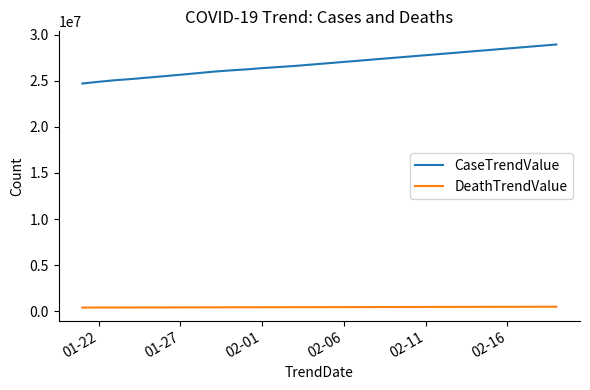

Rank the series by their average value, from highest to lowest.

CaseTrendValue, DeathTrendValue